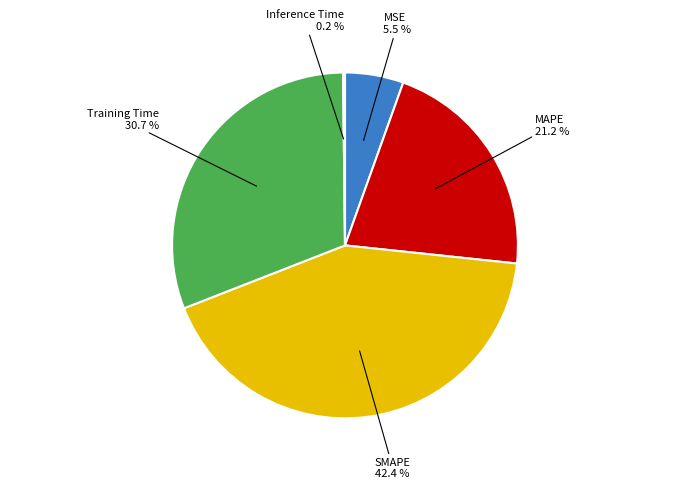

Is there a majority slice in this chart?

No